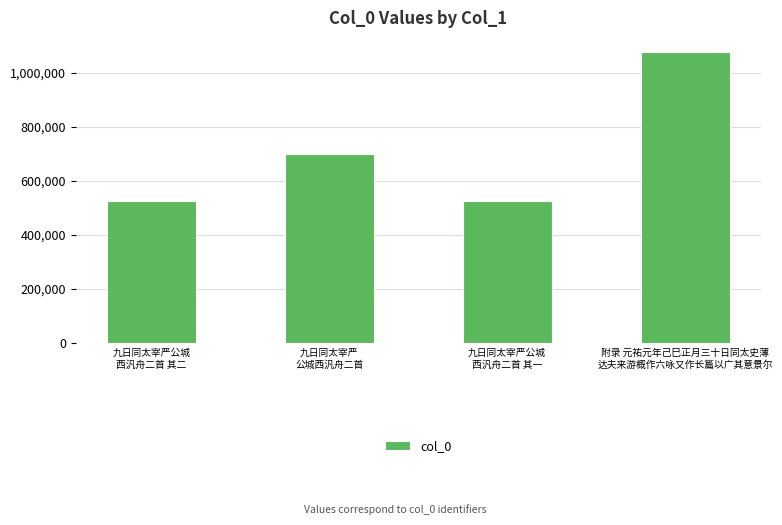

What is the maximum value shown in the chart?

1076522